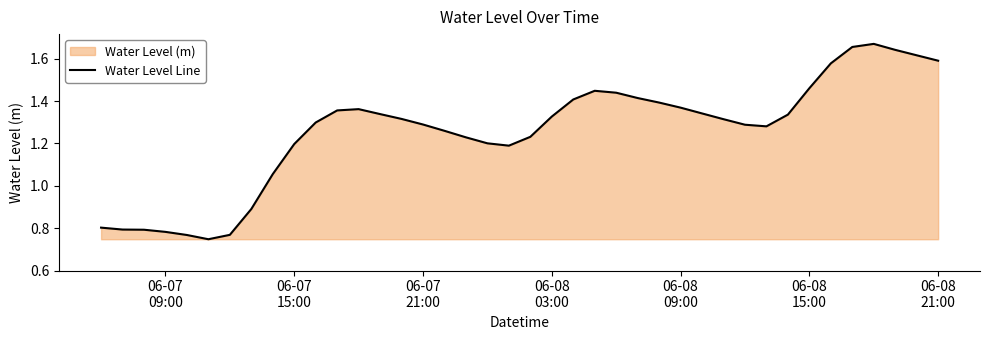

Is it true that the value at 20 is 0.6?

False